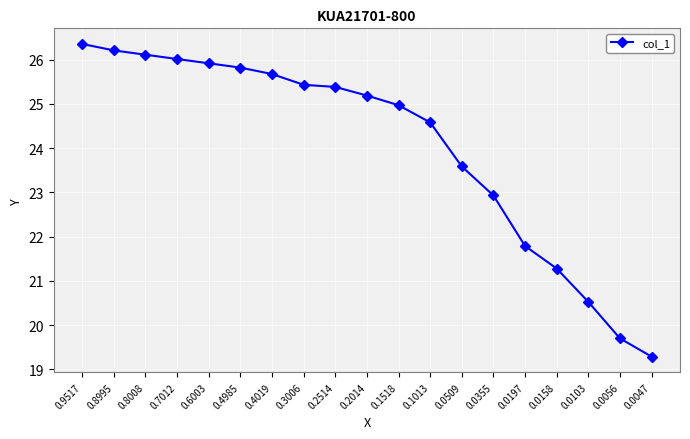

The chart shows a value of 21.8 at 0.0197. True or false?

True